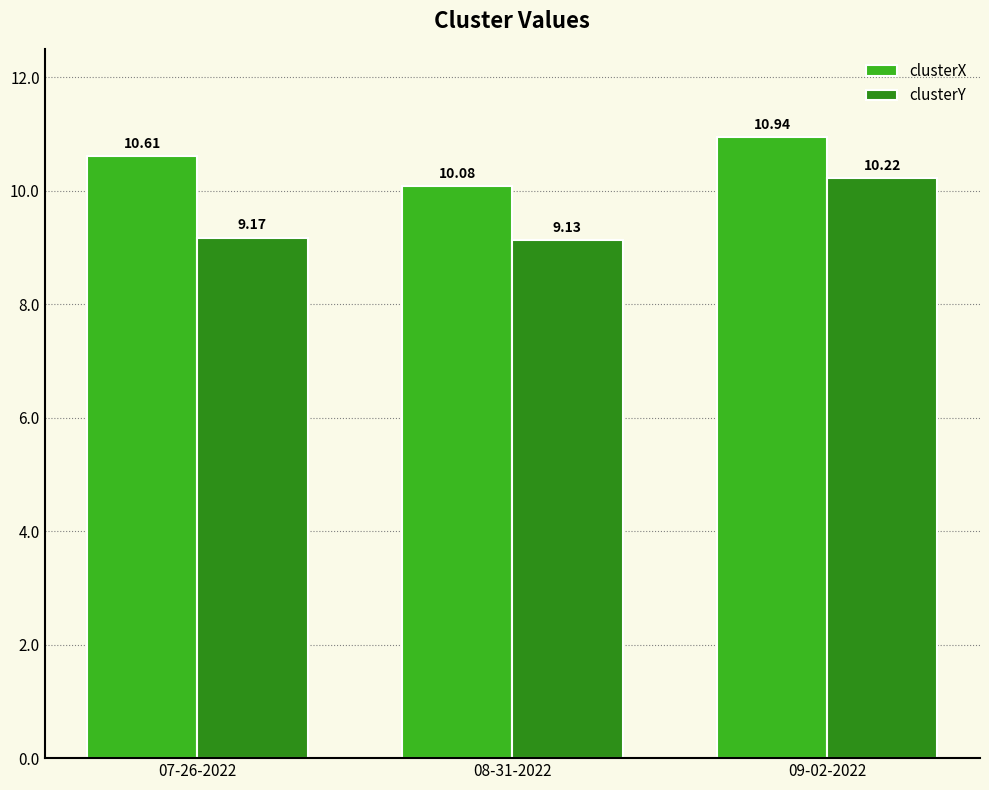

Does the chart contain any negative values?

No